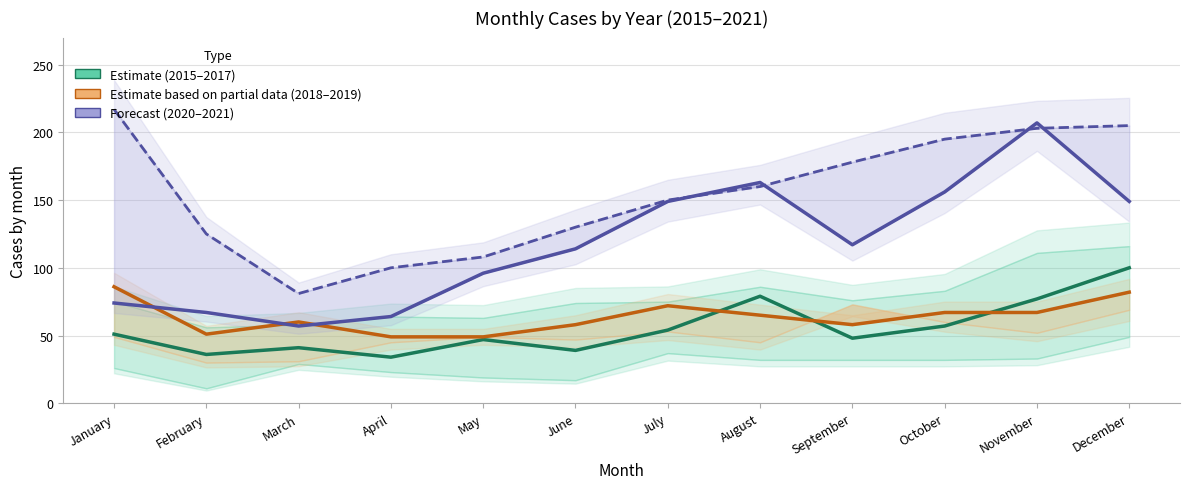

List the labels in order of 2020 value, largest first.

November, August, October, July, December, September, June, May, January, February, April, March